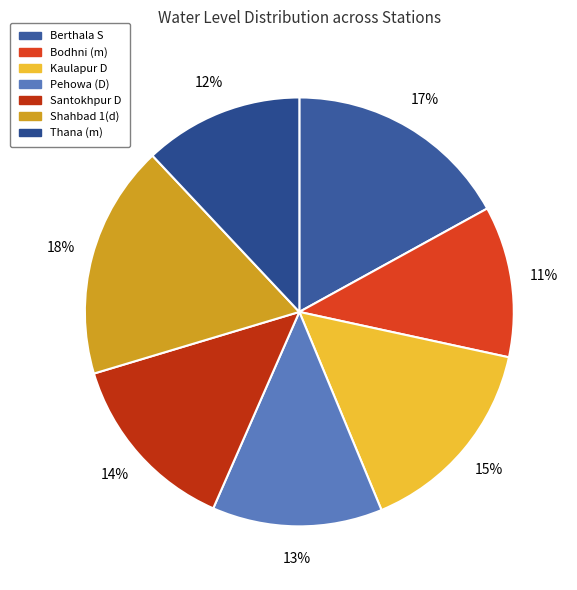

What is the smallest slice in the pie chart?

Bodhni (m)